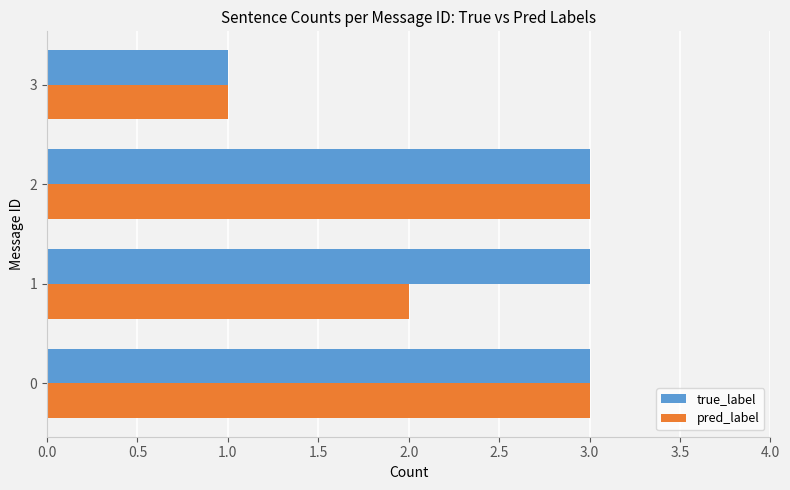

Rank the series by their average value, from lowest to highest.

pred_label, true_label